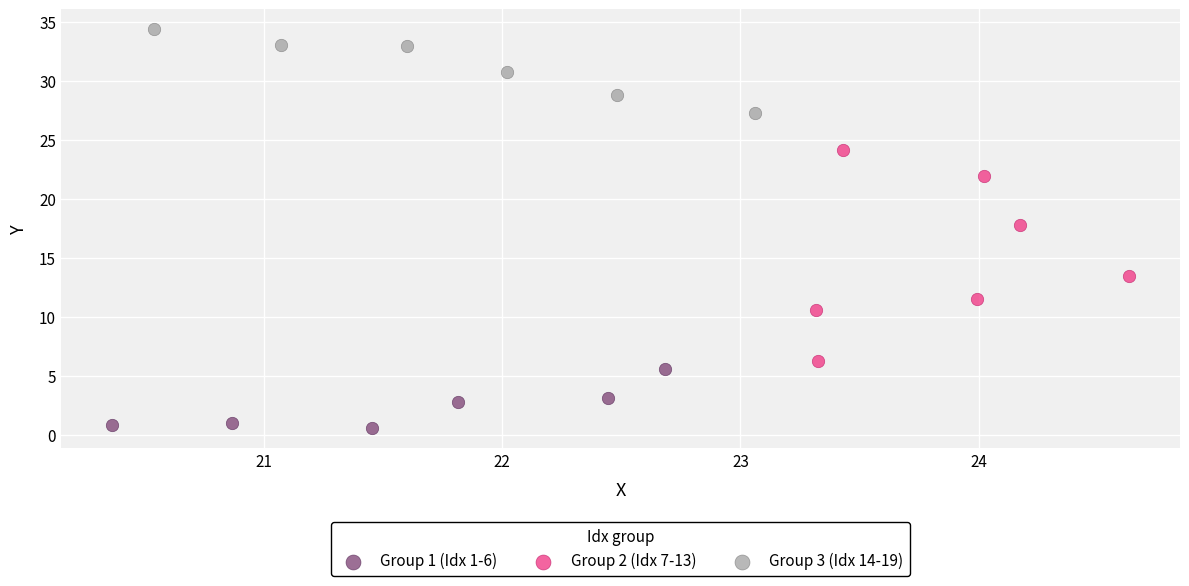

Which series reaches the maximum Y coordinate?

Group 3 (Idx 14-19)